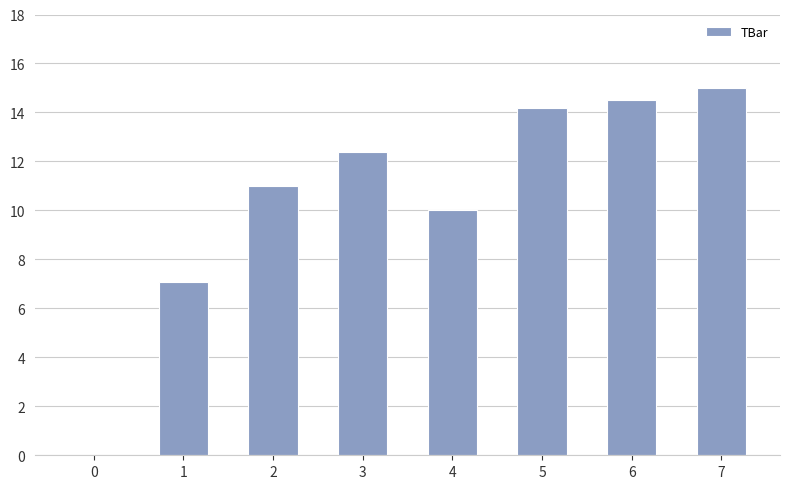

Does the chart contain stacked bars?

No